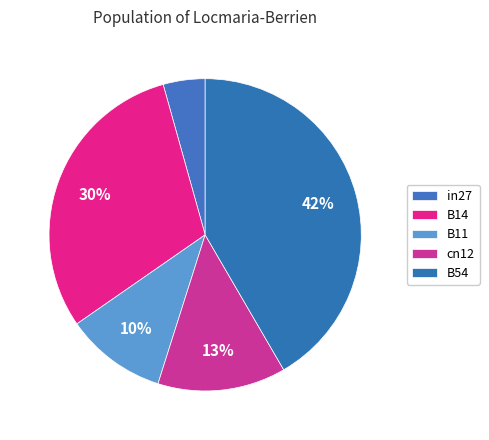

Does B11 represent more than half of the total?

No